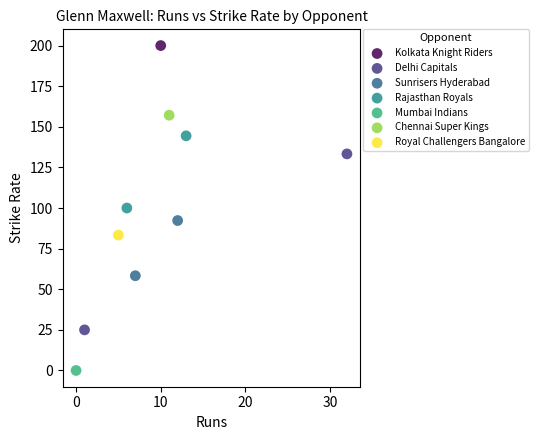

What are all the series names shown in the legend?

Sunrisers Hyderabad, Delhi Capitals, Chennai Super Kings, Royal Challengers Bangalore, Mumbai Indians, Rajasthan Royals, Kolkata Knight Riders